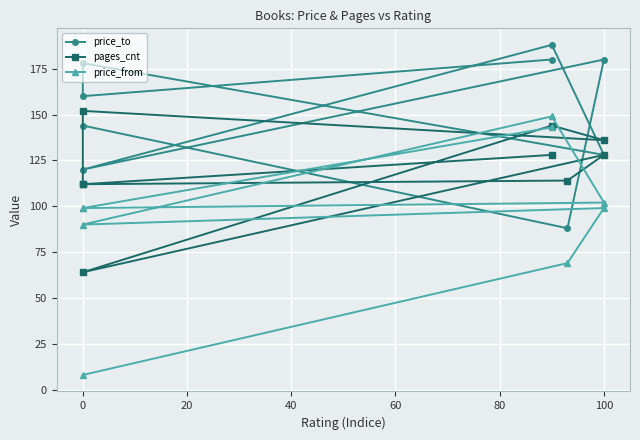

Which series has the largest total across all categories?

price_to